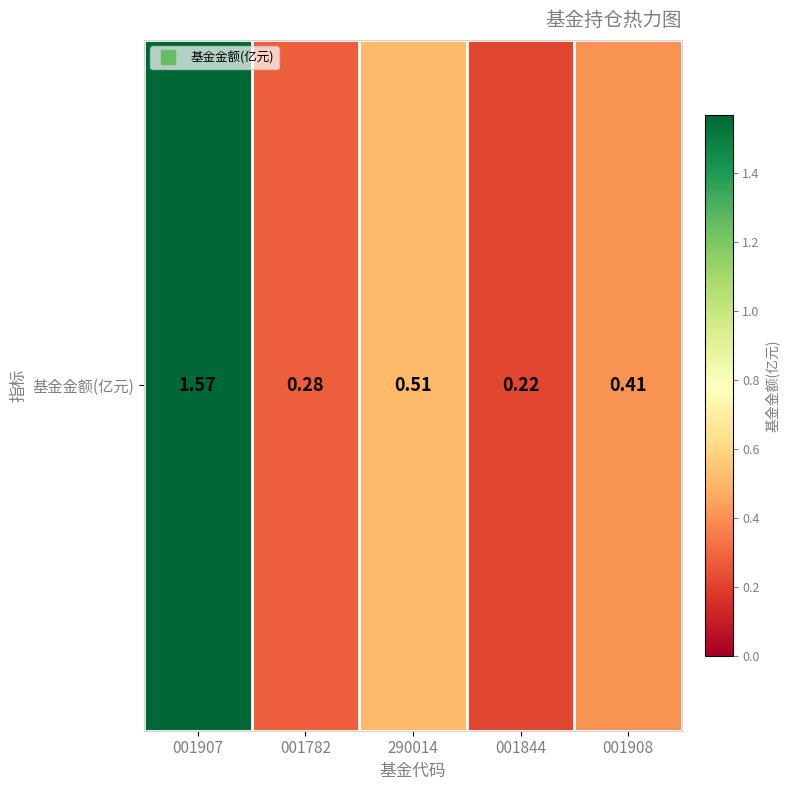

Rank the categories by value from lowest to highest.

001844, 001782, 001908, 290014, 001907